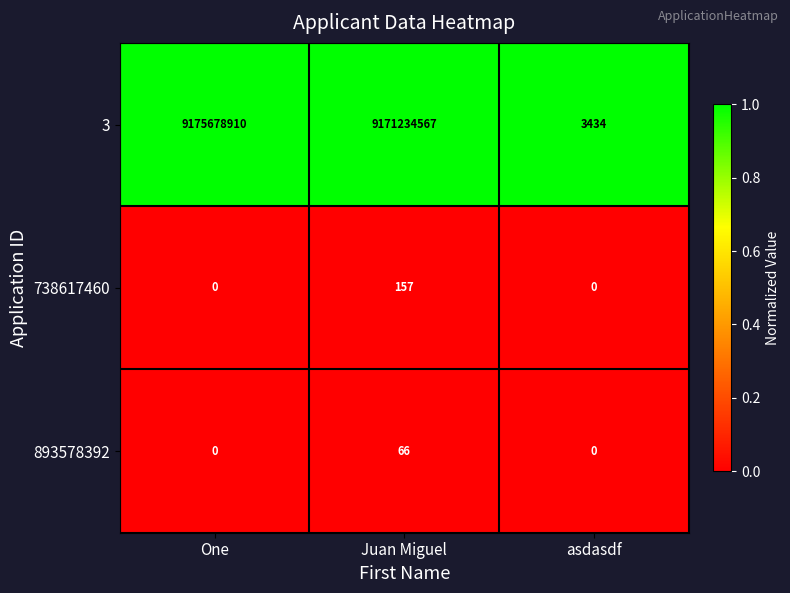

How many categories are shown in the chart?

3